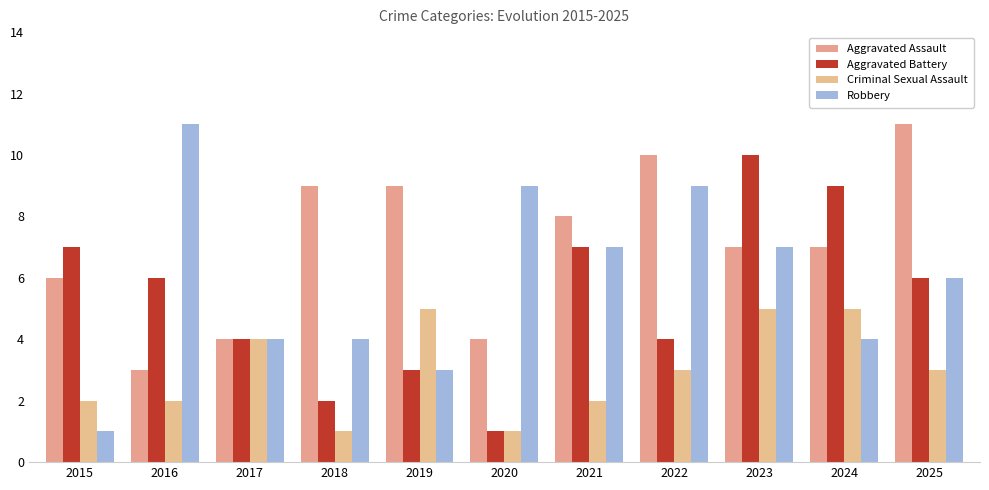

What is the value of the Aggravated Battery bar at the 8th from the left?

4